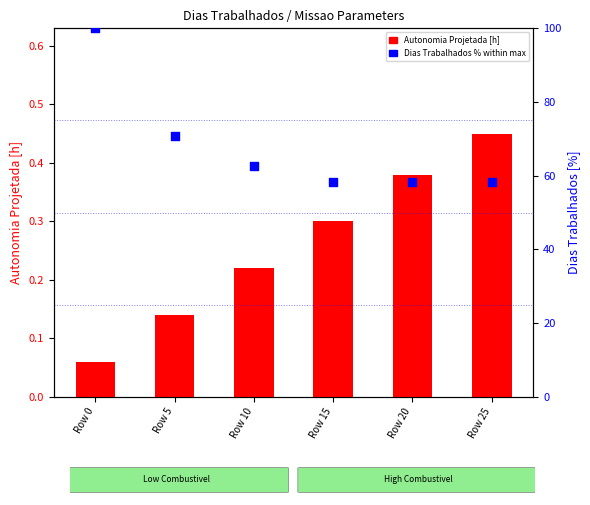

Which series reaches the maximum Y coordinate?

Dias Trabalhados %